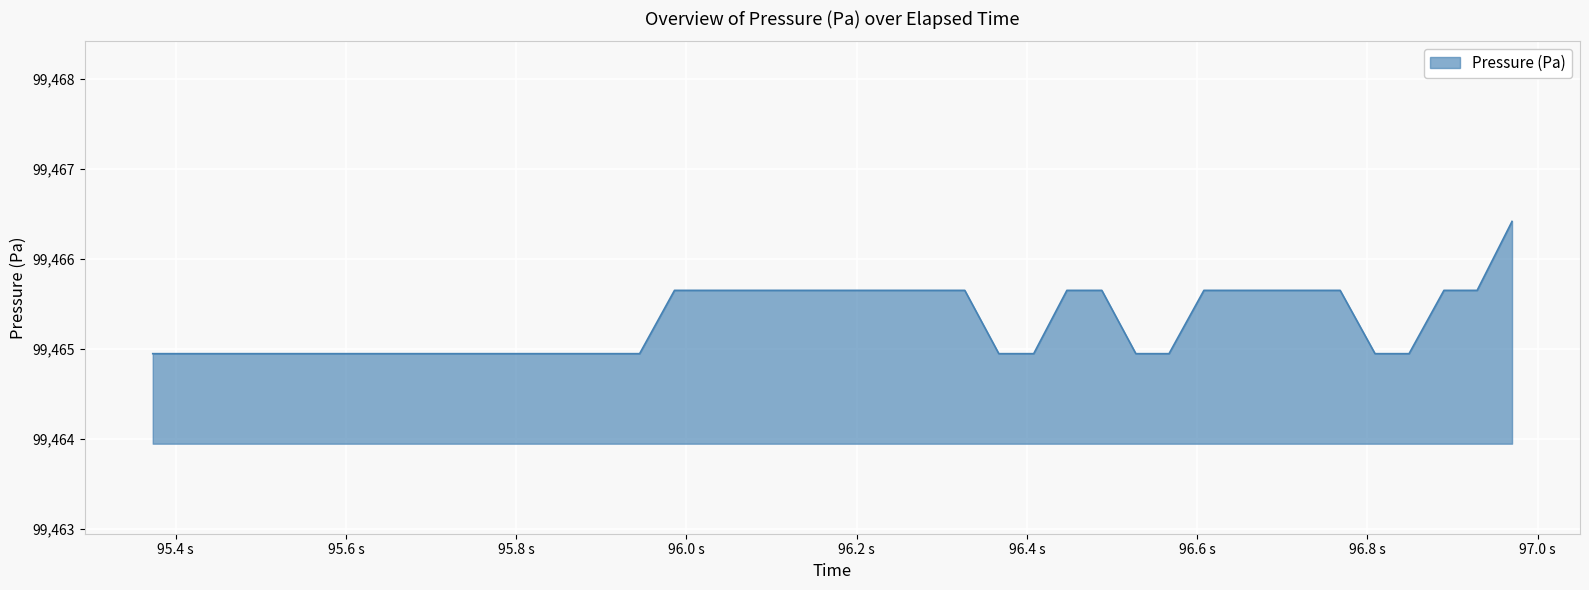

What is the difference between the maximum and minimum values?

1.5